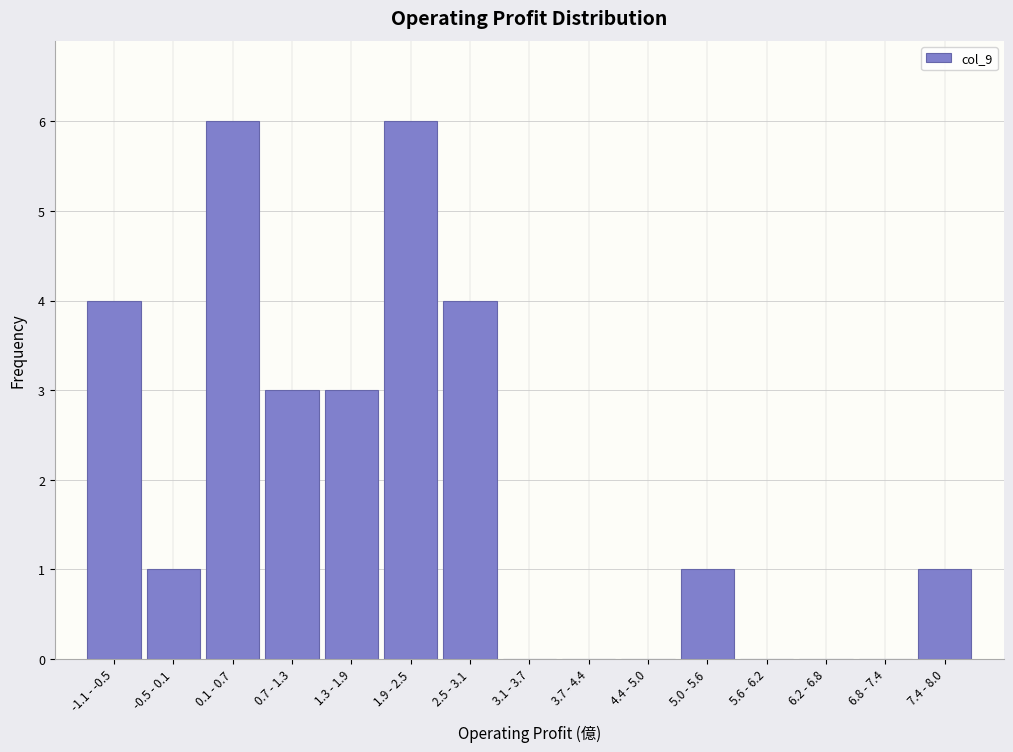

Reading left to right, extract all data points from this chart.

-1.1 - -0.5=4	-0.5 - 0.1=1	0.1 - 0.7=6	0.7 - 1.3=3	1.3 - 1.9=3	1.9 - 2.5=6	2.5 - 3.1=4	3.1 - 3.7=0	3.7 - 4.4=0	4.4 - 5.0=0	5.0 - 5.6=1	5.6 - 6.2=0	6.2 - 6.8=0	6.8 - 7.4=0	7.4 - 8.0=1